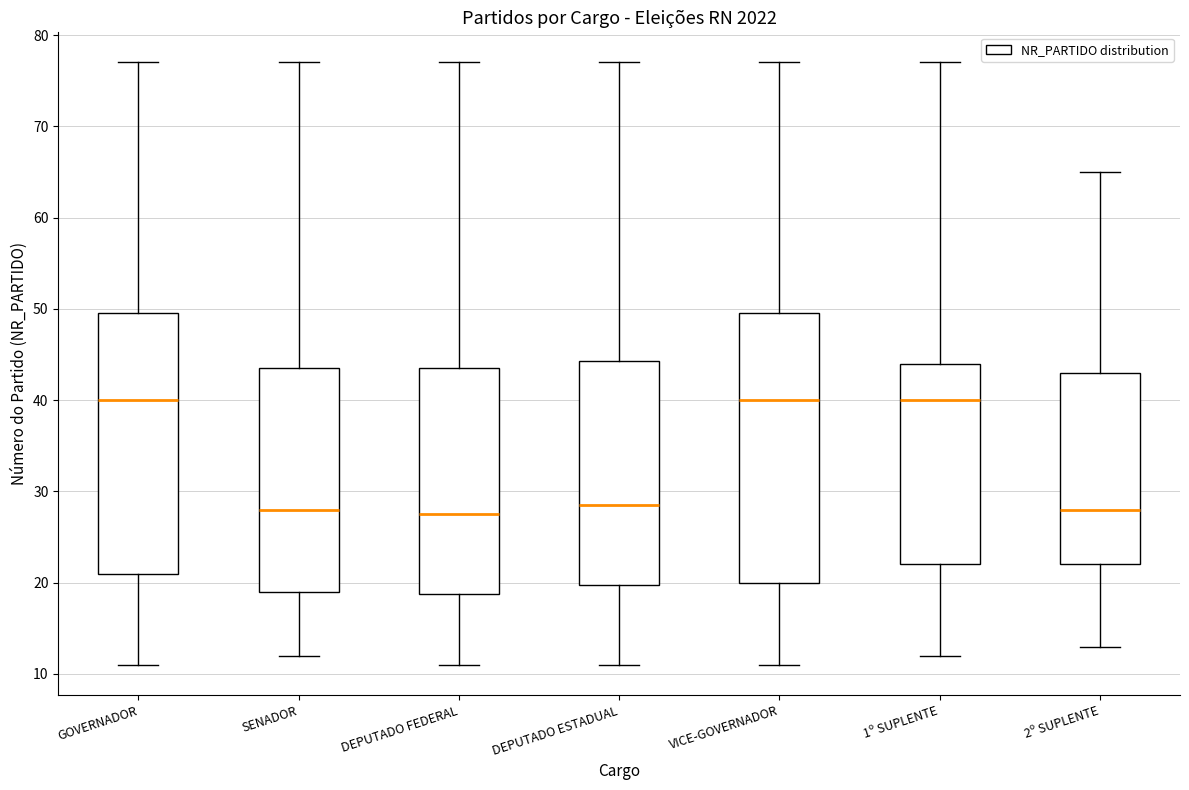

Where does the upper whisker of the box for DEPUTADO ESTADUAL end on the y-axis? The values are not printed on the chart, so give them approximately, as read against the axis.

77